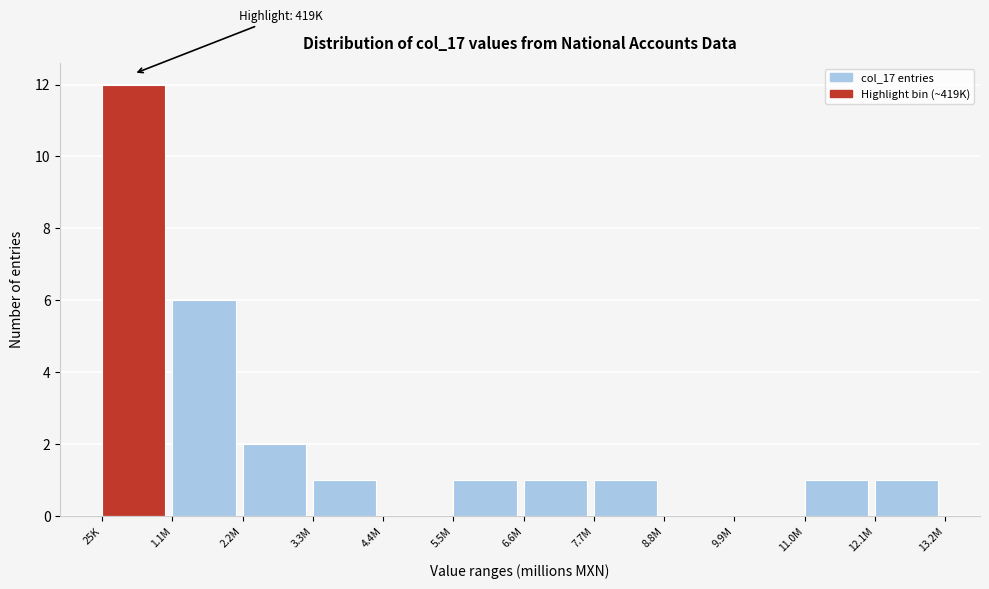

Reading left to right, extract all data points from this chart.

25K=12	1.1M=6	2.2M=2	3.3M=1	4.4M=0	5.5M=1	6.6M=1	7.7M=1	8.8M=0	9.9M=0	11.0M=1	12.1M=1